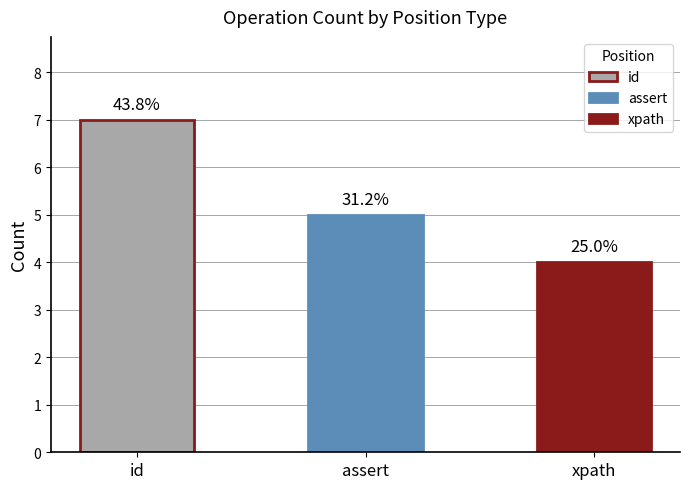

Is it true that the value at assert is 7?

False